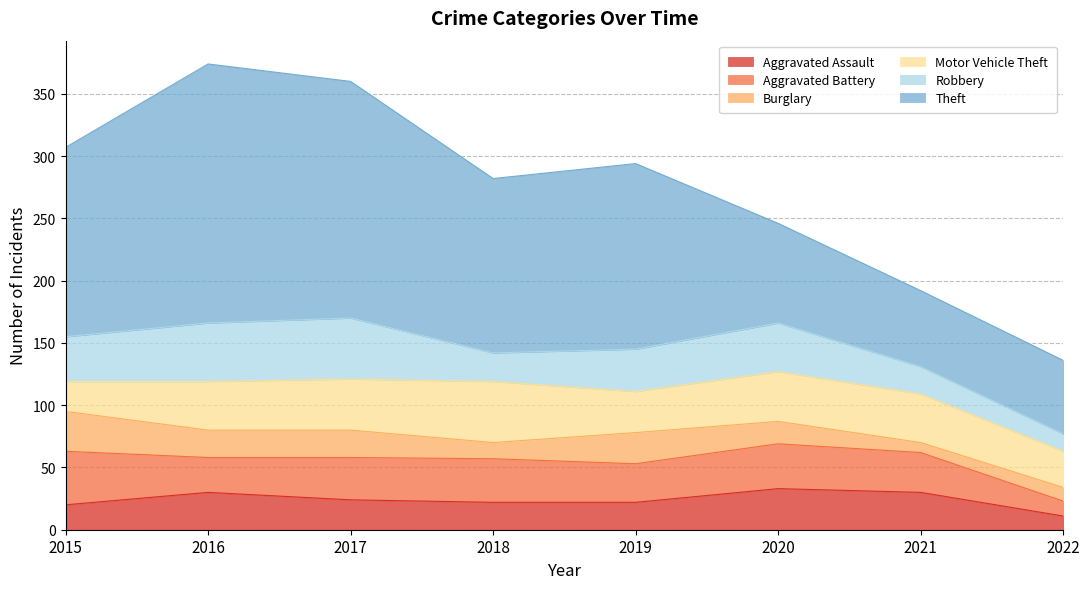

The Burglary series shows 31 at 2016. True or false?

False